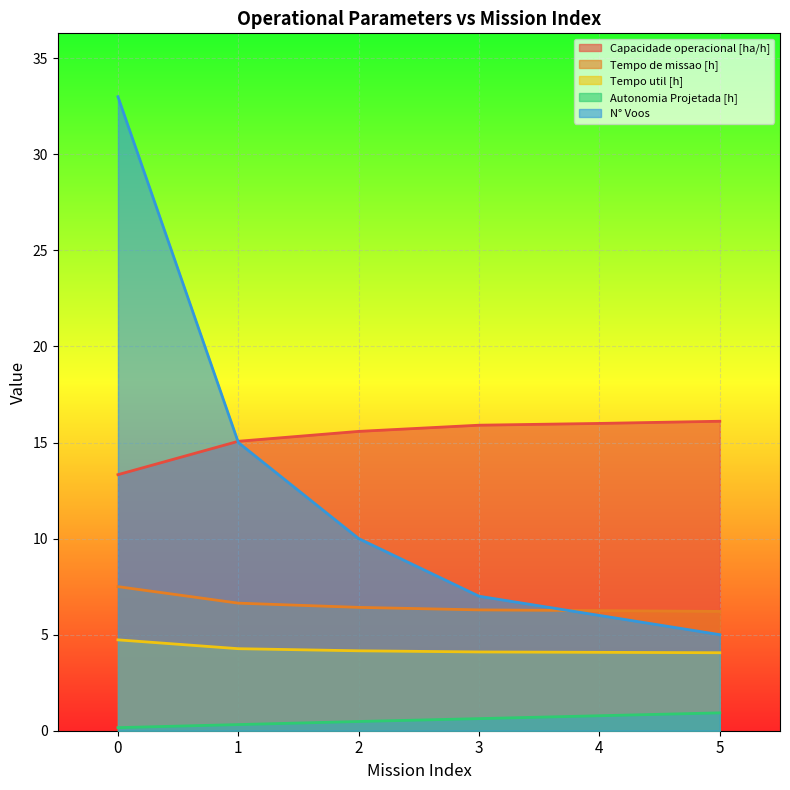

Reading right to left, list all the values displayed in this chart.

Capacidade operacional [ha/h]: 5=16.1	4=16.0	3=15.9	2=15.6	1=15.1	0=13.3
Tempo de missao [h]: 5=6.2	4=6.2	3=6.3	2=6.4	1=6.6	0=7.5
Tempo util [h]: 5=4.1	4=4.1	3=4.1	2=4.2	1=4.3	0=4.7
Autonomia Projetada [h]: 5=0.9	4=0.8	3=0.6	2=0.5	1=0.3	0=0.2
N° Voos: 5=5.0	4=6.0	3=7.0	2=10.0	1=15.0	0=33.0